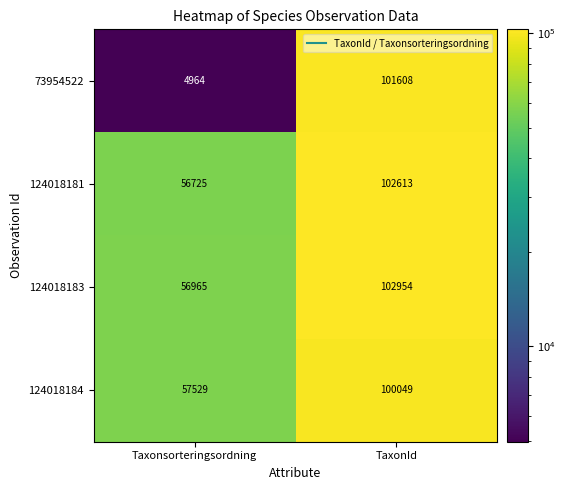

List the series in order of their peak value, highest first.

124018183, 124018181, 73954522, 124018184